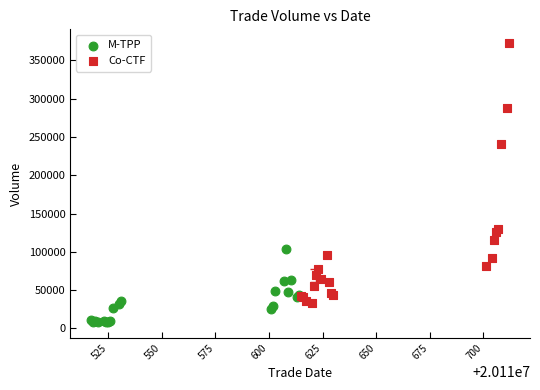

Which series contains the lowest Y value?

M-TPP